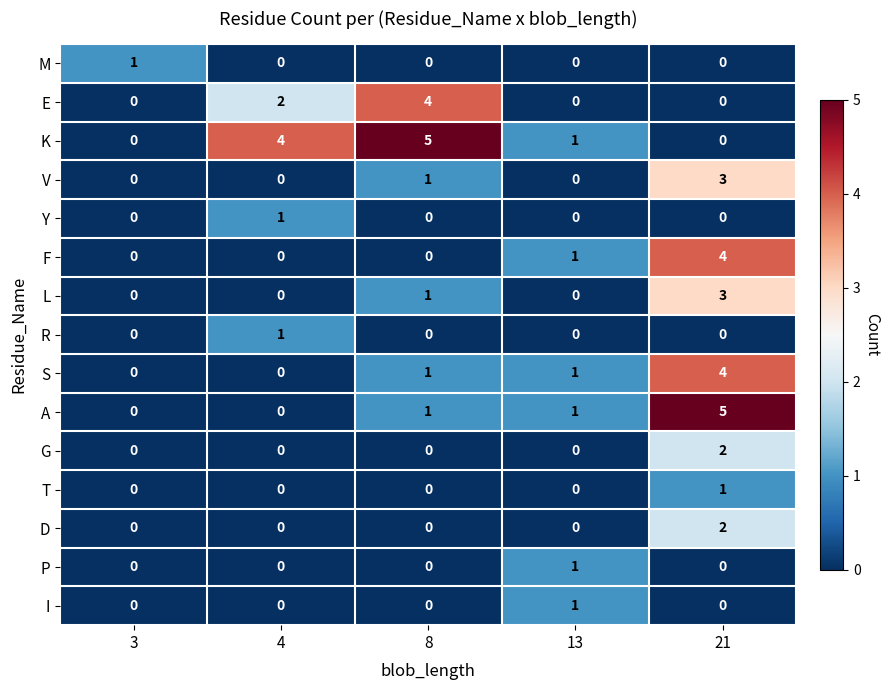

Is it true that L equals 3 at 21?

True